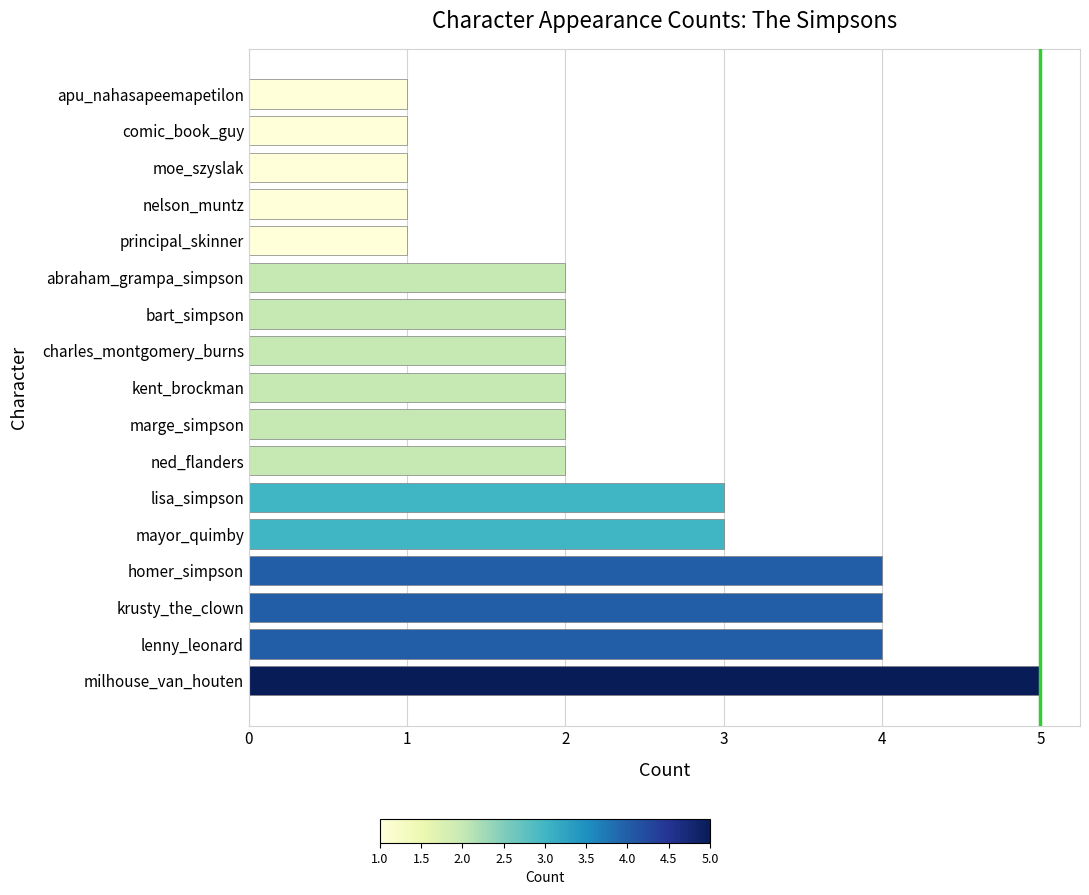

Reading bottom to top, list all the values displayed in this chart.

milhouse_van_houten=5	lenny_leonard=4	krusty_the_clown=4	homer_simpson=4	mayor_quimby=3	lisa_simpson=3	ned_flanders=2	marge_simpson=2	kent_brockman=2	charles_montgomery_burns=2	bart_simpson=2	abraham_grampa_simpson=2	principal_skinner=1	nelson_muntz=1	moe_szyslak=1	comic_book_guy=1	apu_nahasapeemapetilon=1